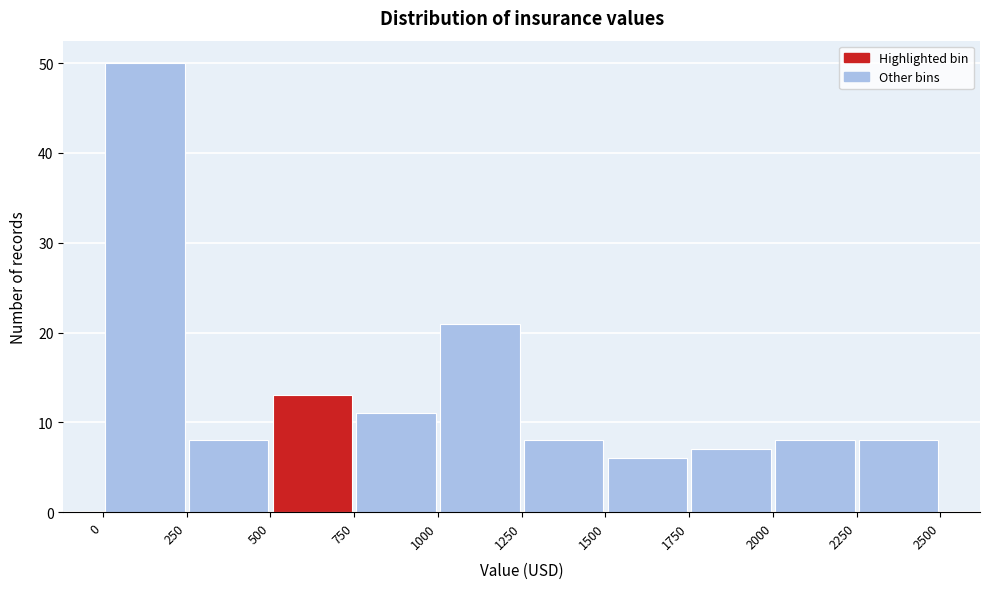

Over which range of the x-axis is the bar tallest?

0 to 250